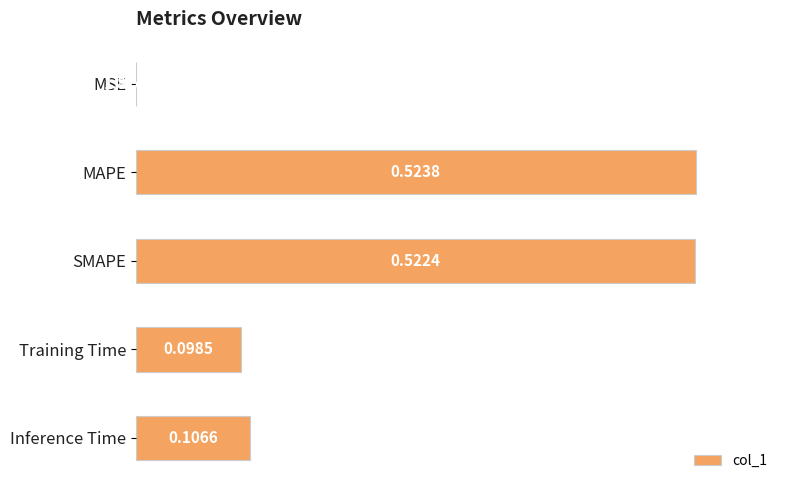

Are the bars horizontal?

Yes